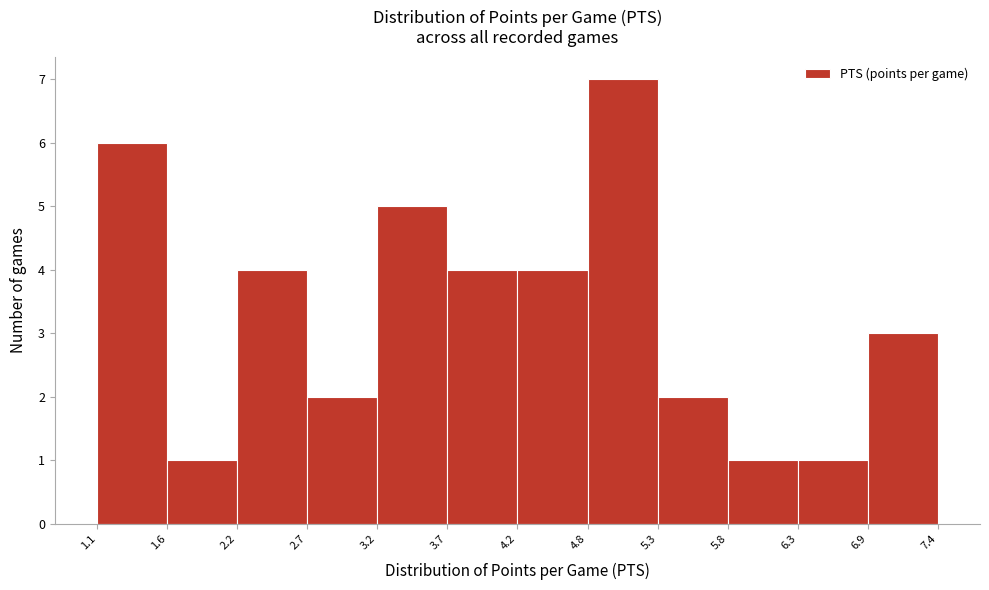

How tall is the bar that spans 4.8 to 5.3 on the x-axis? The values are not printed on the chart, so give them approximately, as read against the axis.

7